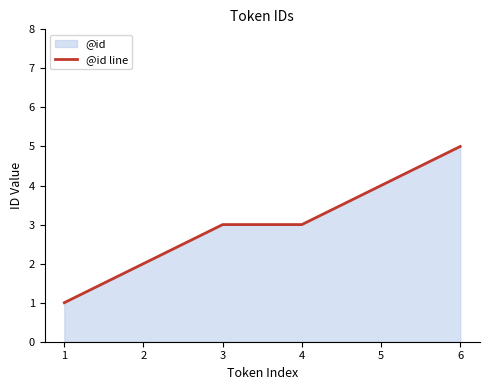

What is the change in value from 2 to 4?

+1